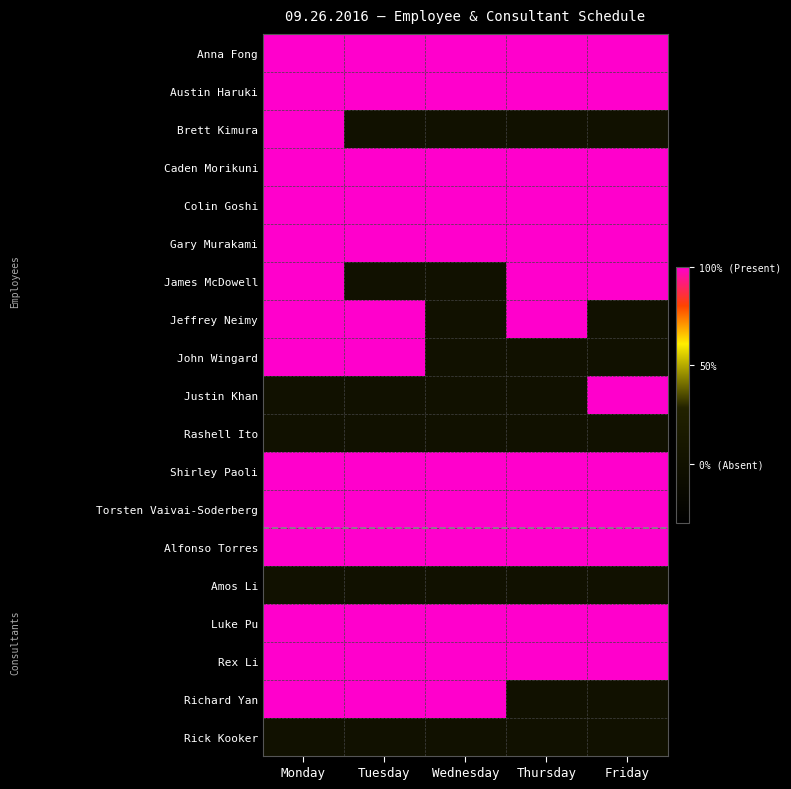

At how many categories does at least one series exceed 0?

5